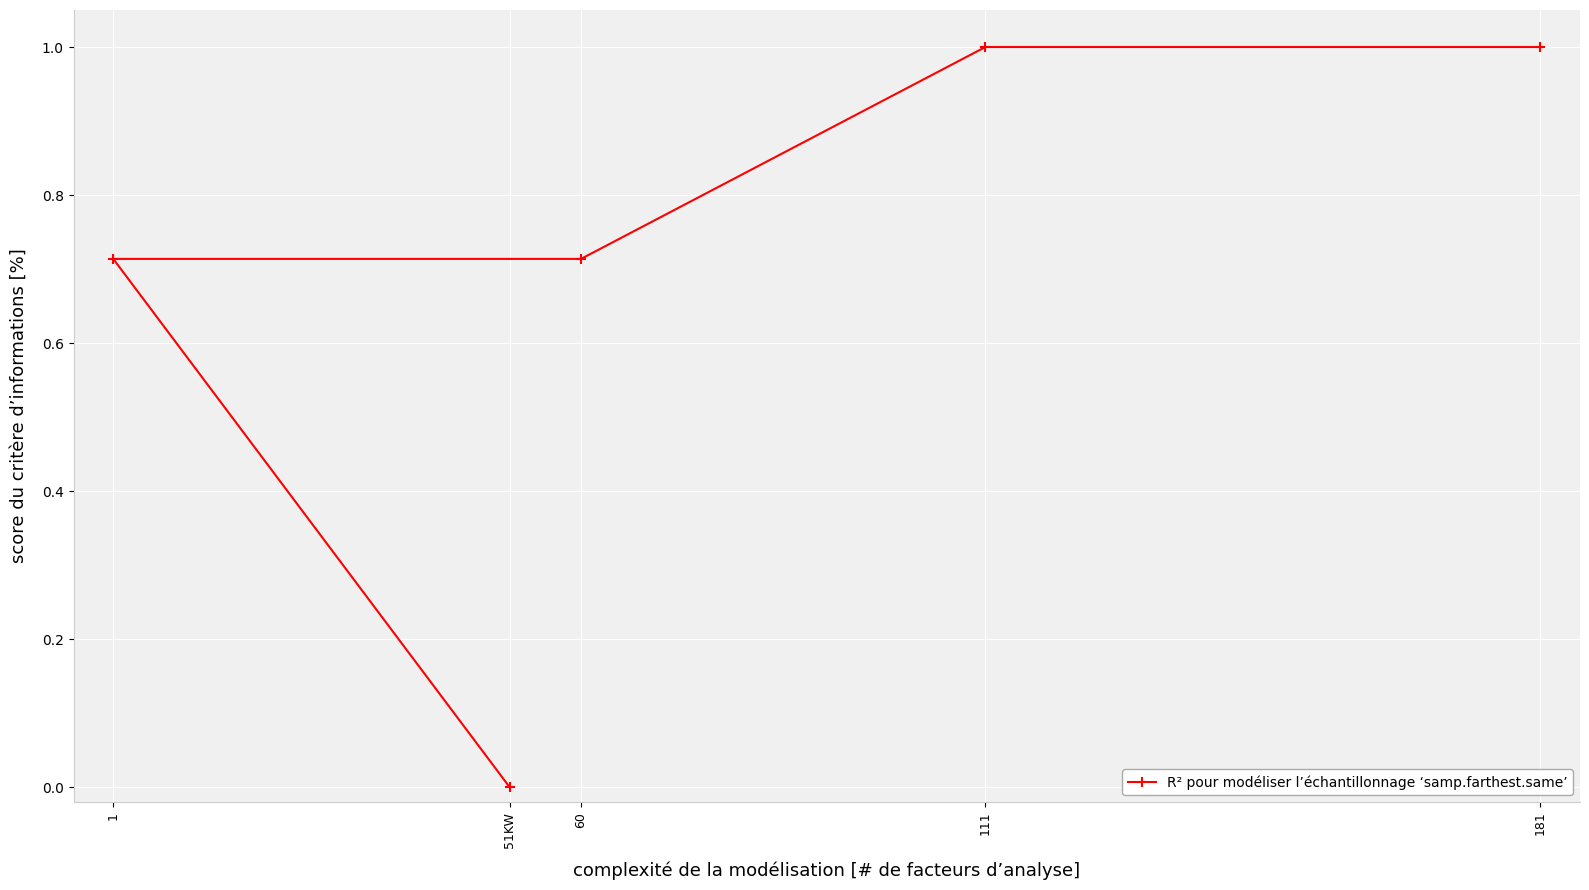

Does the chart display data point markers on the line(s)?

Yes